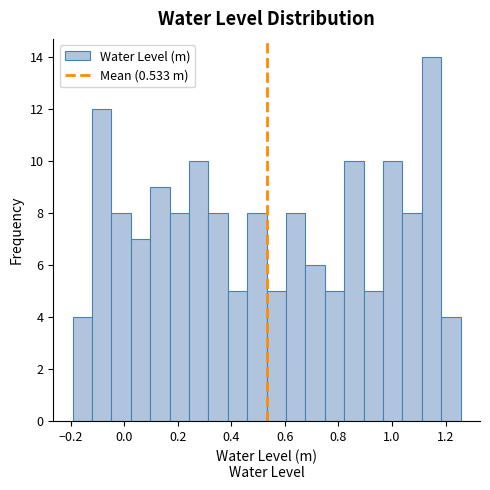

Around what value on the x-axis is the tallest bar? Give the approximate position of its centre, as read against the axis.

1.14